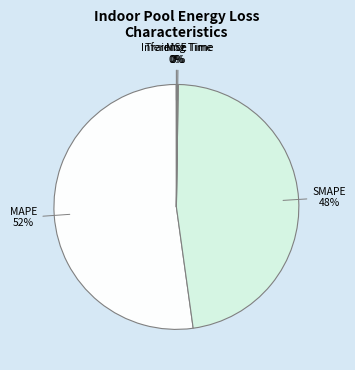

The MAPE slice represents 52% of the pie. True or false?

True